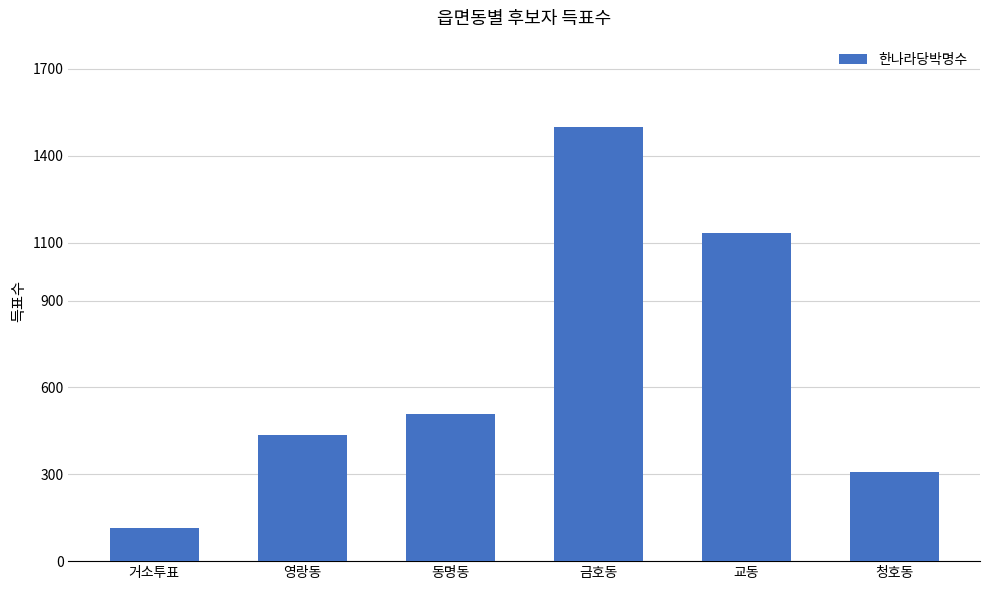

Rank the categories by value from lowest to highest.

거소투표, 청호동, 영랑동, 동명동, 교동, 금호동